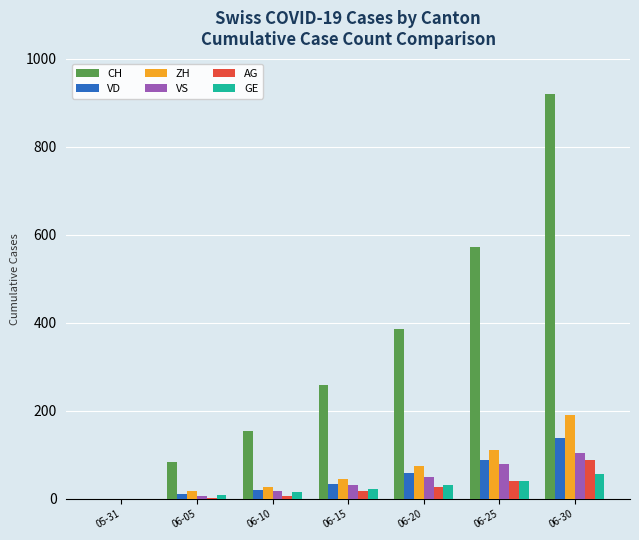

Which series changed the most between 05-31 and 06-20?

CH